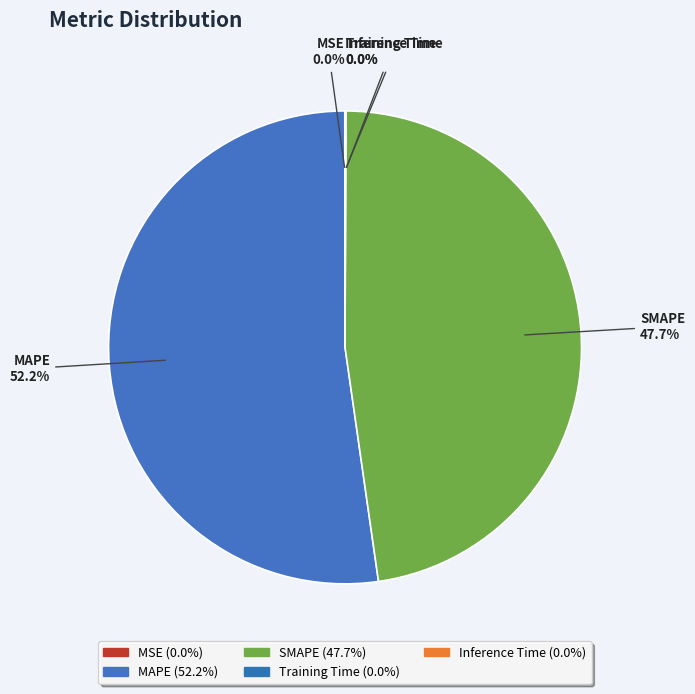

To the nearest percent, what is the average slice percentage?

20%